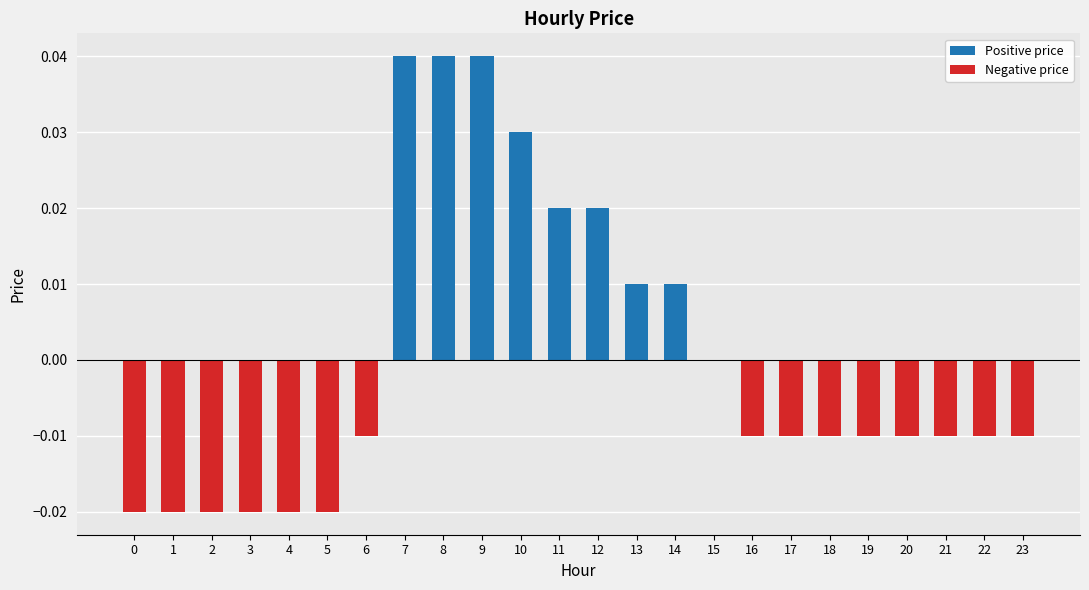

Count the number of data series in this chart.

1